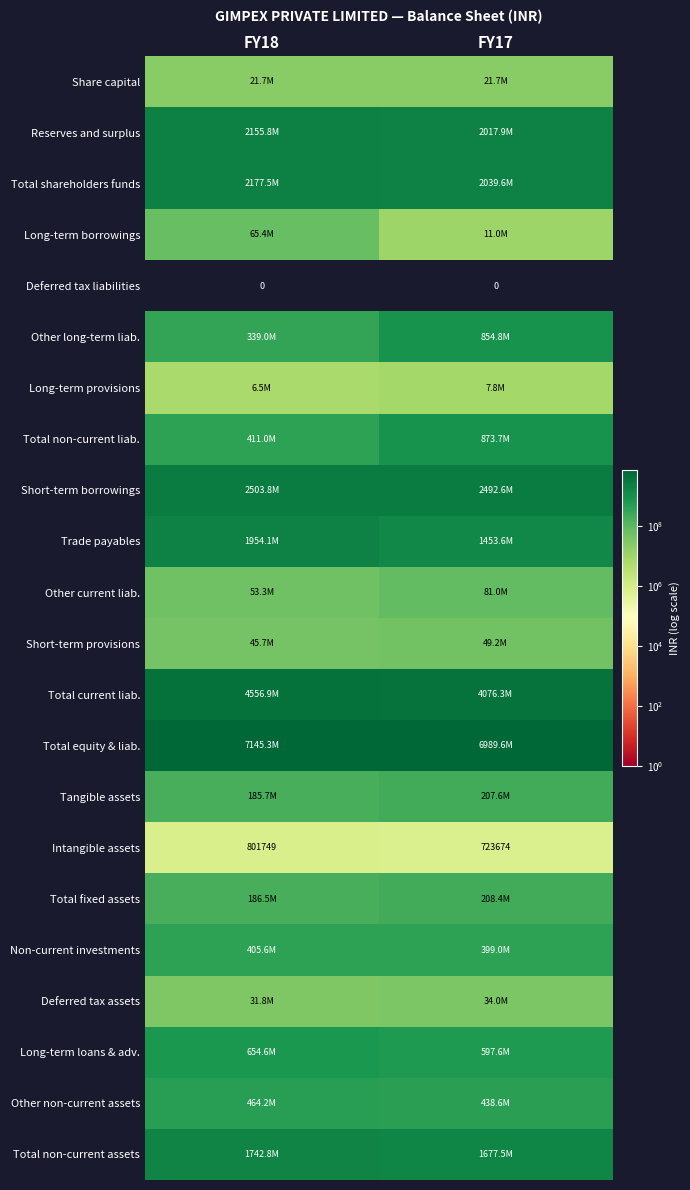

What is the sum of the Intangible assets values at FY17 and FY18?

1525423